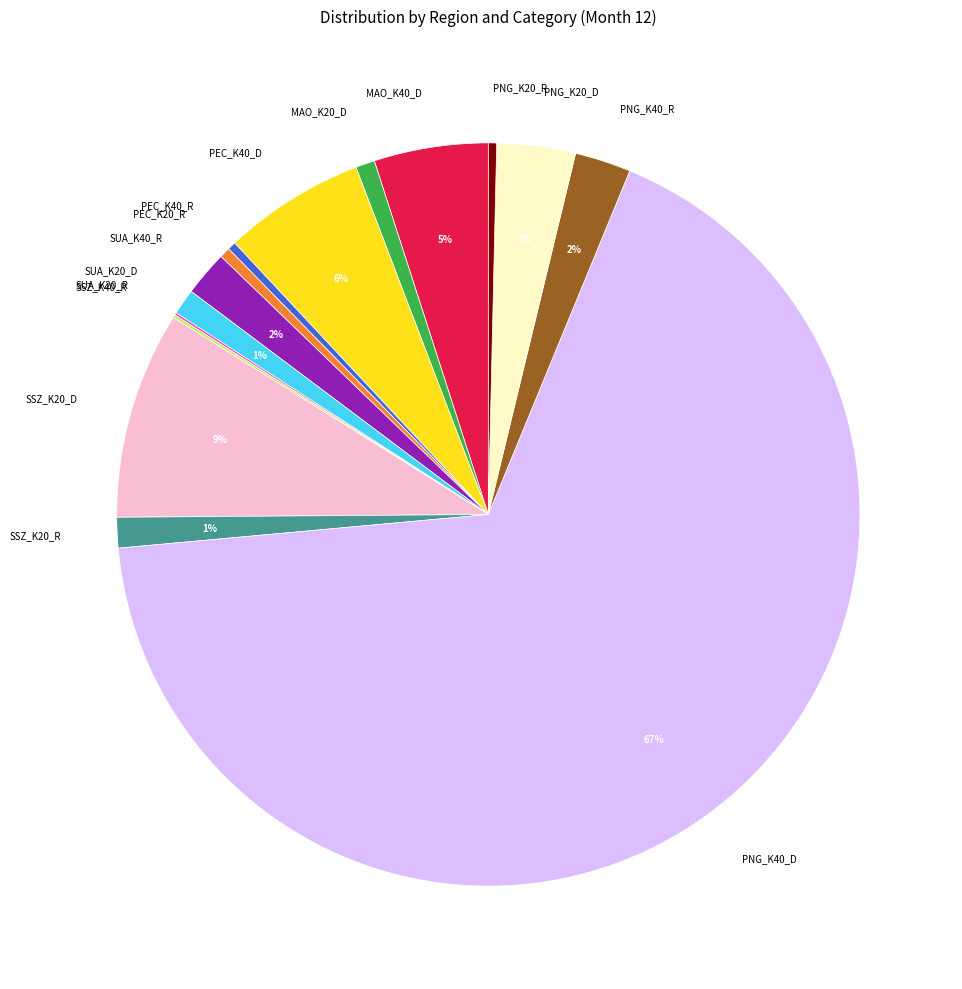

Is the sum of PNG_K40_D and PEC_K40_R greater than half?

Yes